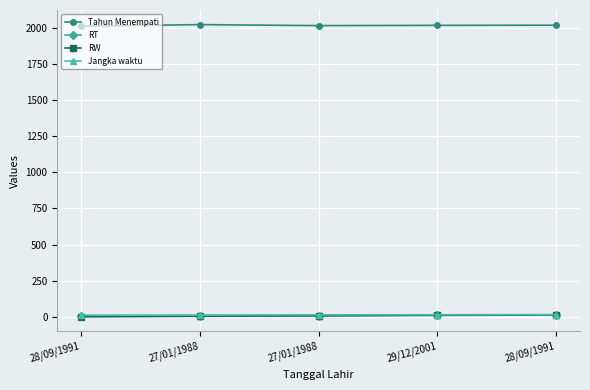

What is the maximum value for Tahun Menempati?

2021